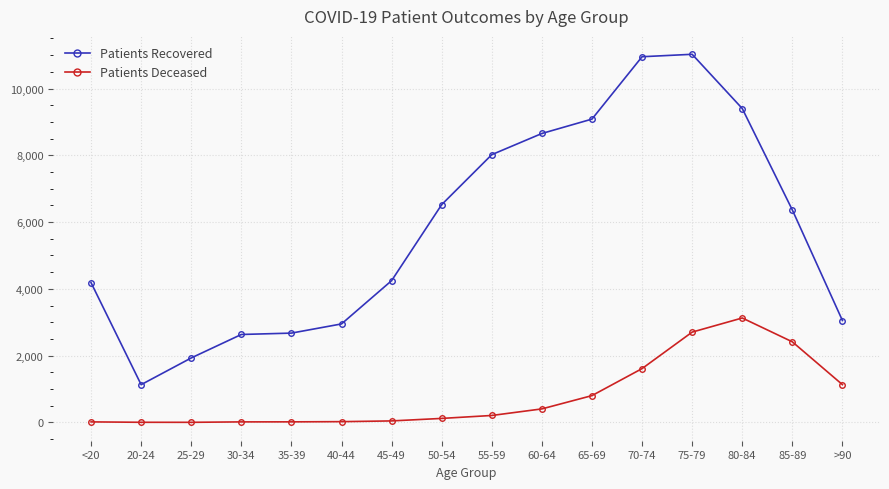

Where is the first local minimum for Patients Recovered?

20-24